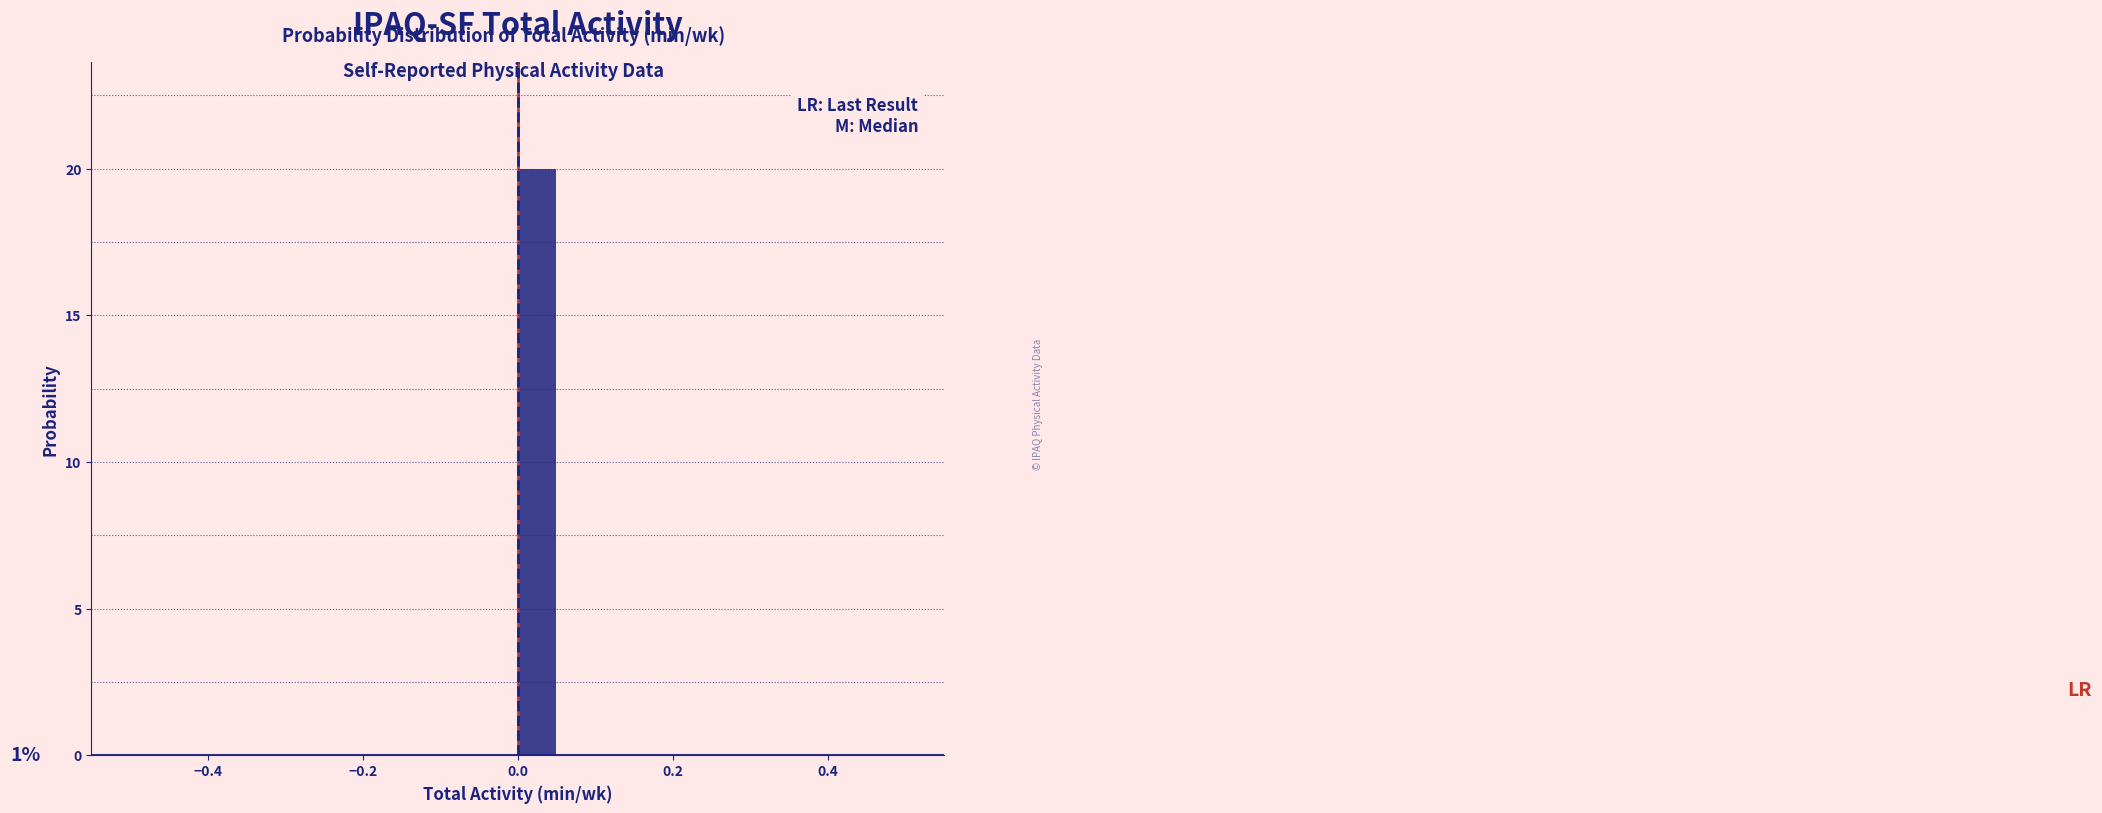

Read against the x-axis, roughly where is the centre of the tallest bar?

0.02